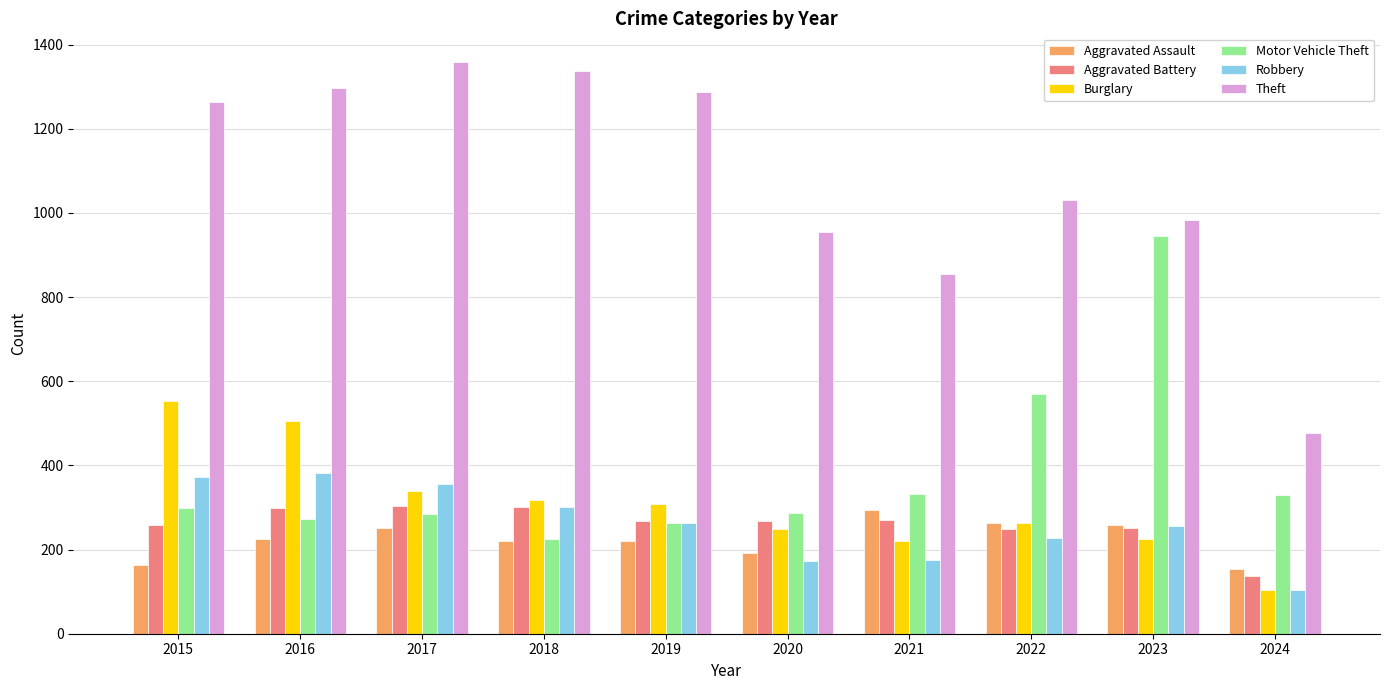

What is the greatest value displayed?

1359